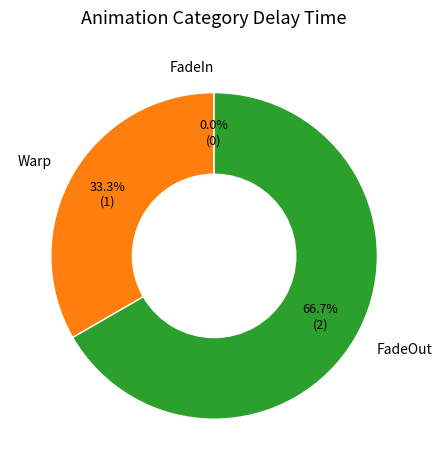

Which slice is the largest?

FadeOut